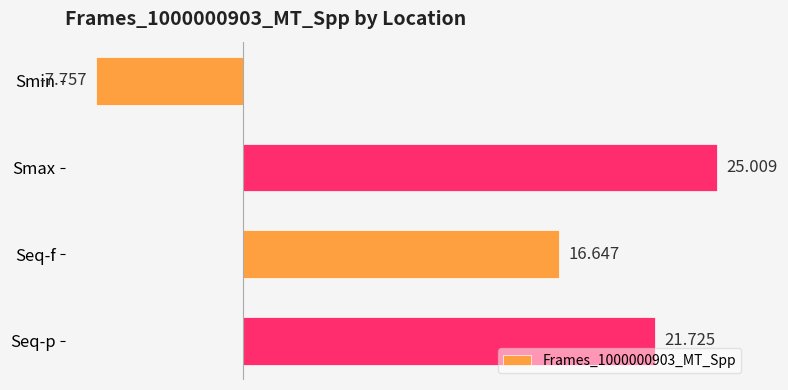

What is the label of the 3rd bar from the top?

Seq-f